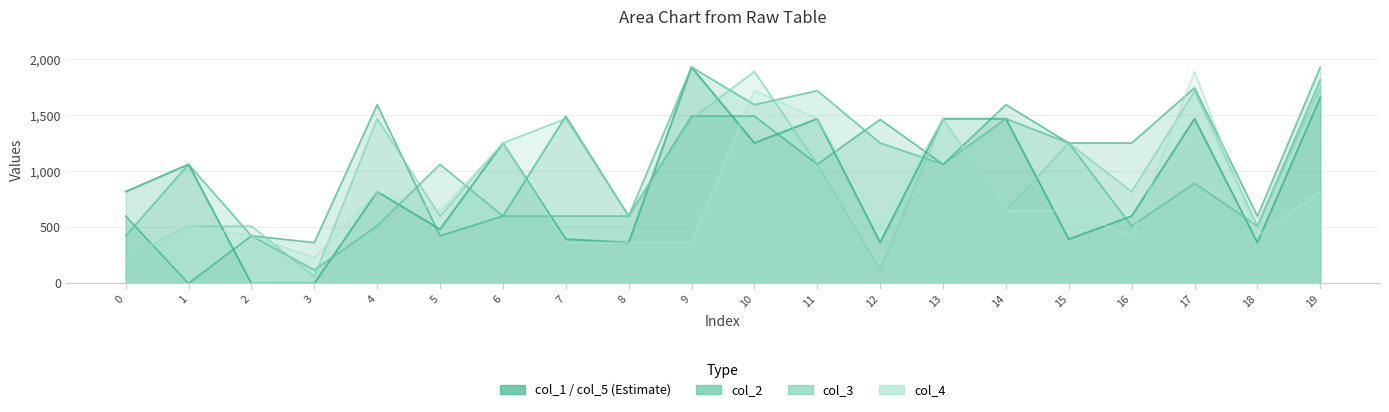

Which series ends up on top after the final intersection of col_3 and col_2?

col_2